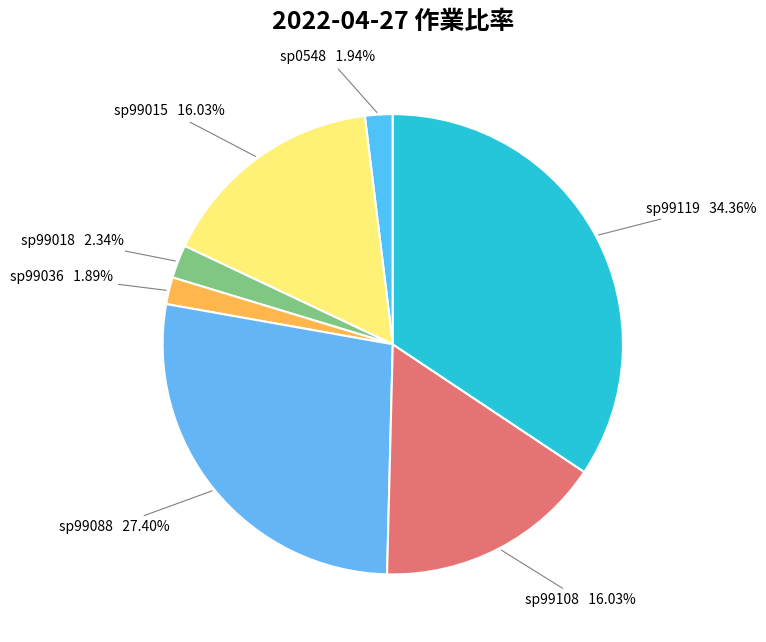

Which has a higher value, sp99119 or sp99108?

sp99119